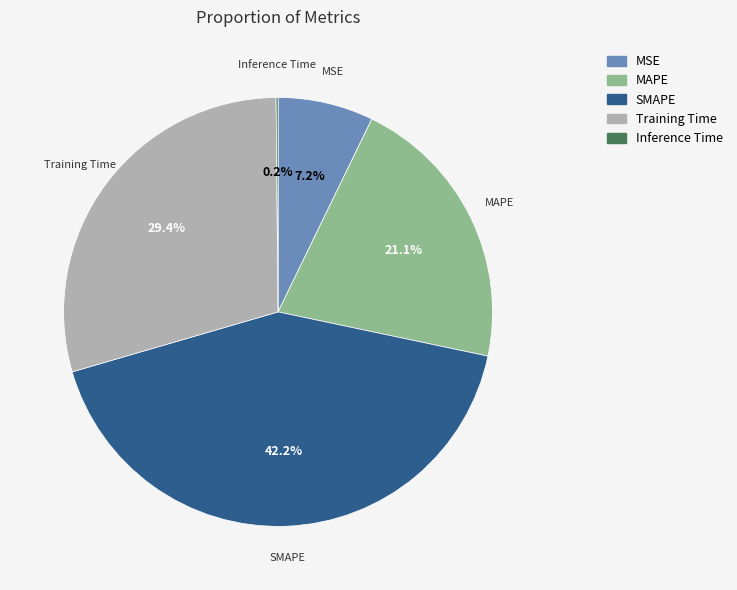

Between MAPE and Training Time, which is larger?

Training Time